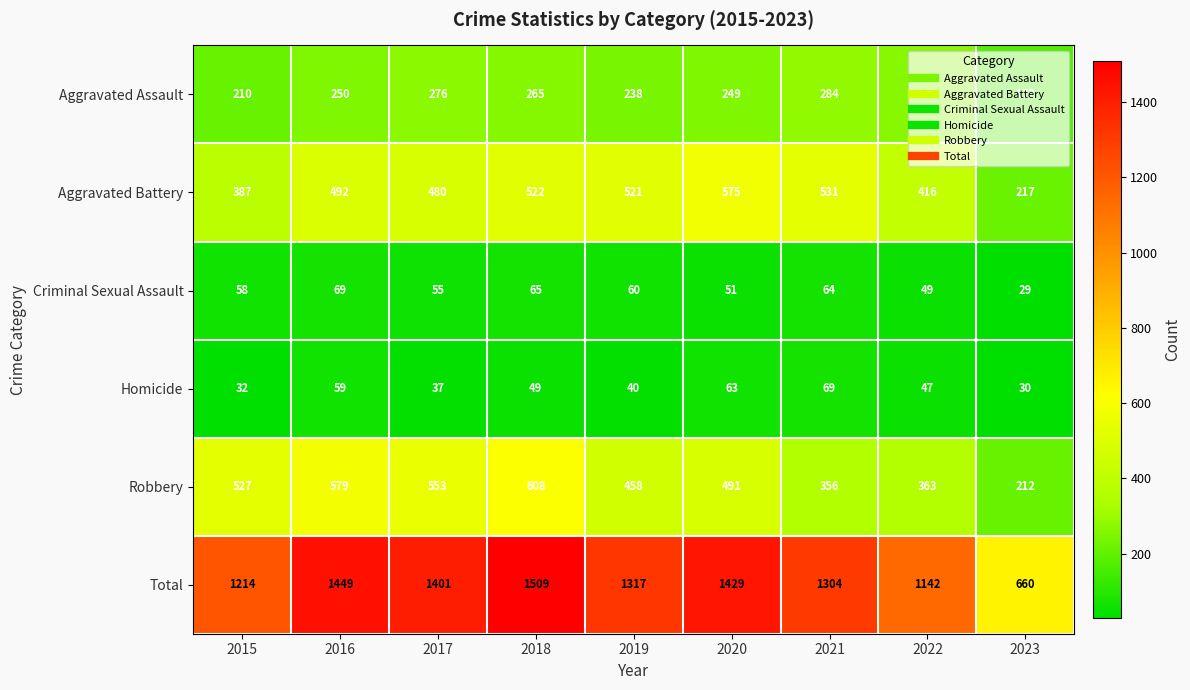

What is the average value of the Aggravated Battery series?

460